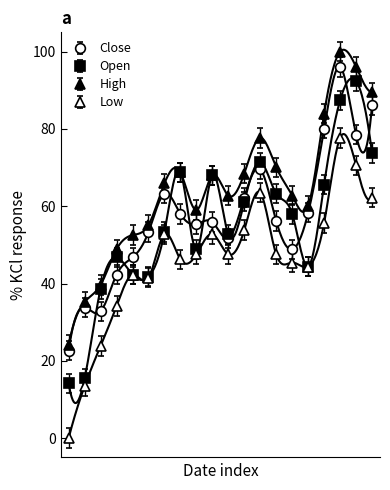

What is the maximum value shown in the chart?

100.0